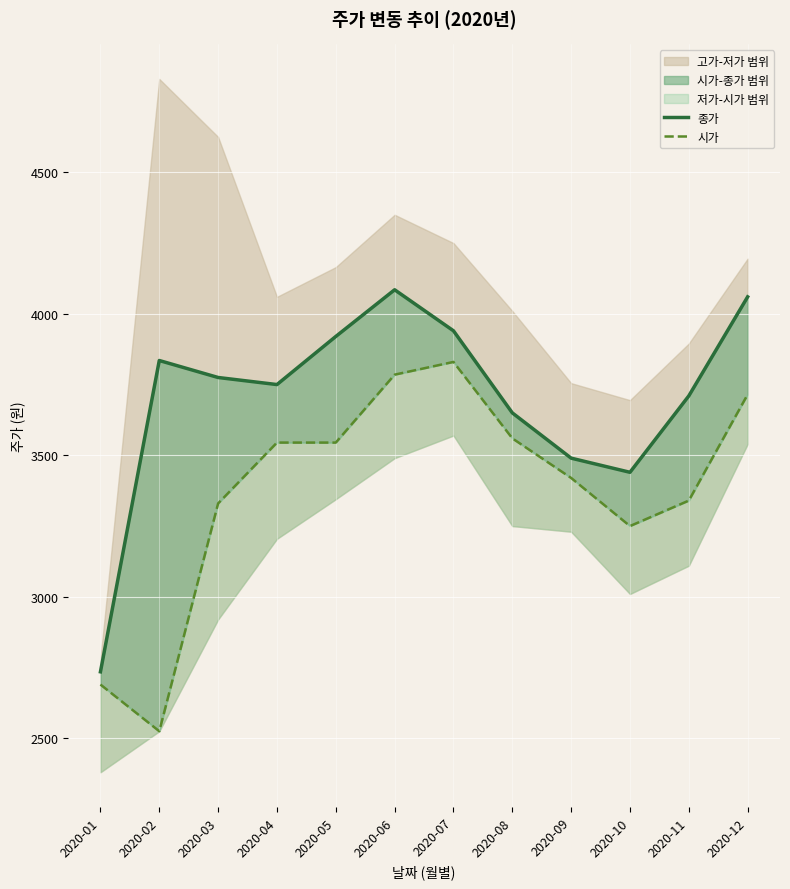

Reading left to right, extract all data points from this chart.

종가: 2735	3835	3775	3750	3920	4085	3940	3650	3490	3440	3710	4060
시가: 2690	2525	3330	3545	3545	3785	3830	3560	3420	3250	3340	3715